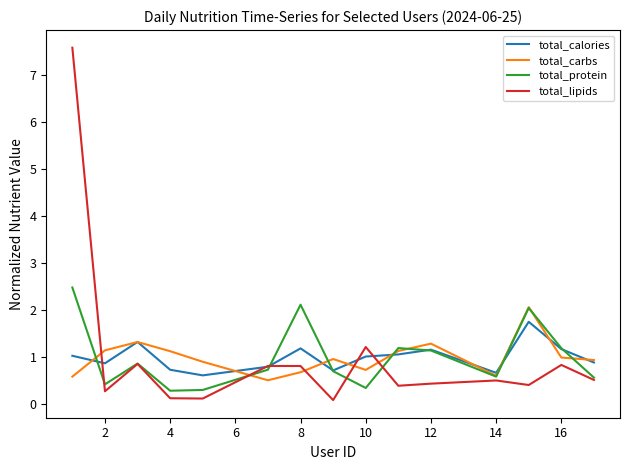

Which series has the widest spread of values?

total_lipids